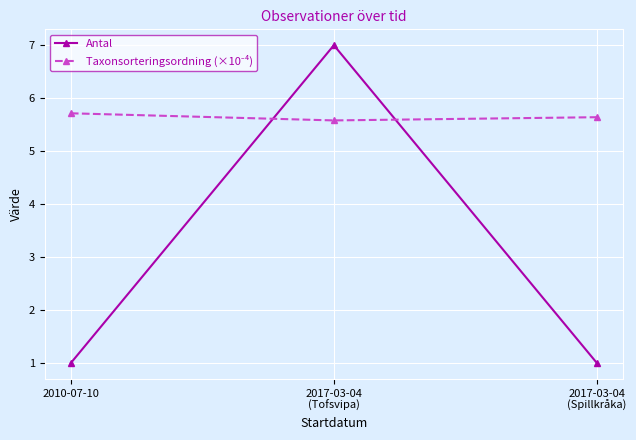

What is the lowest value of the Antal series?

1.0